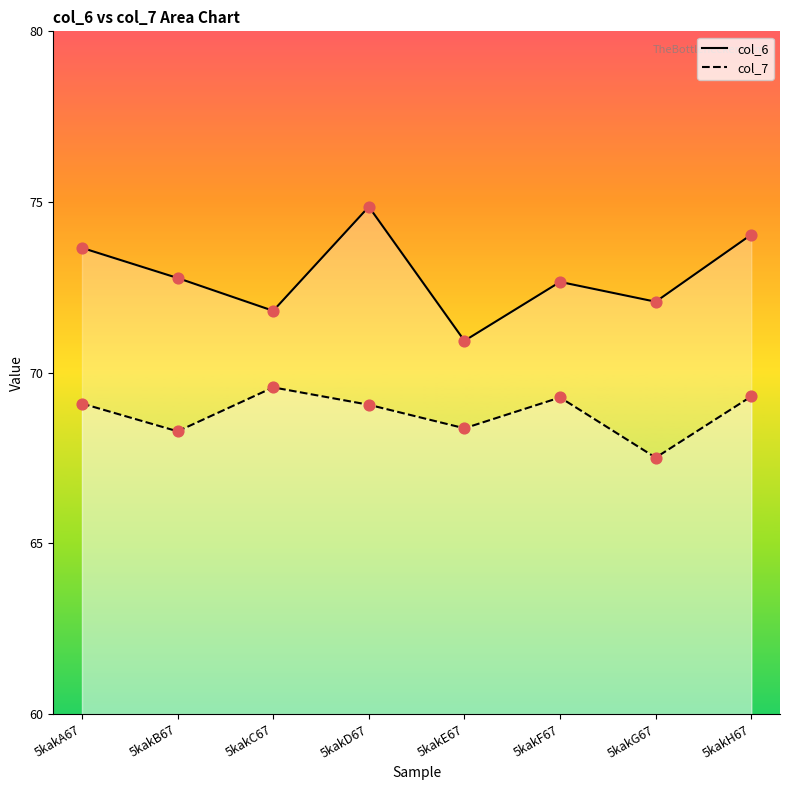

Which series has the largest total across all categories?

col_6